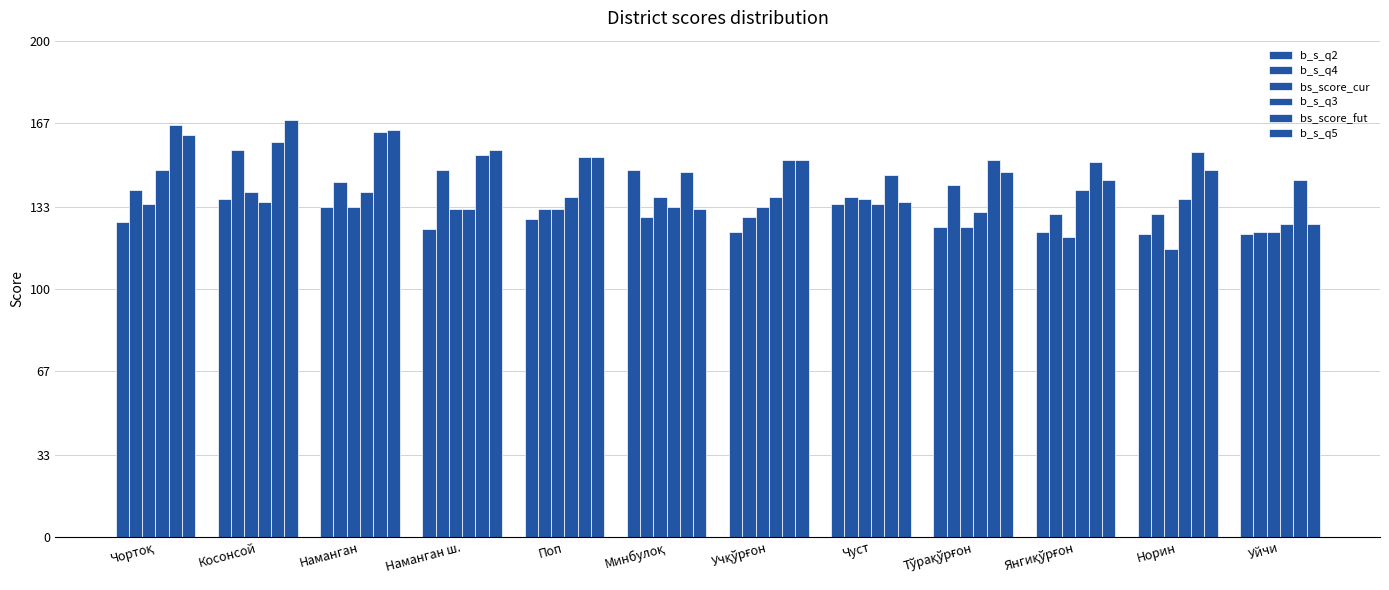

Which category has the highest value across all series?

Косонсой